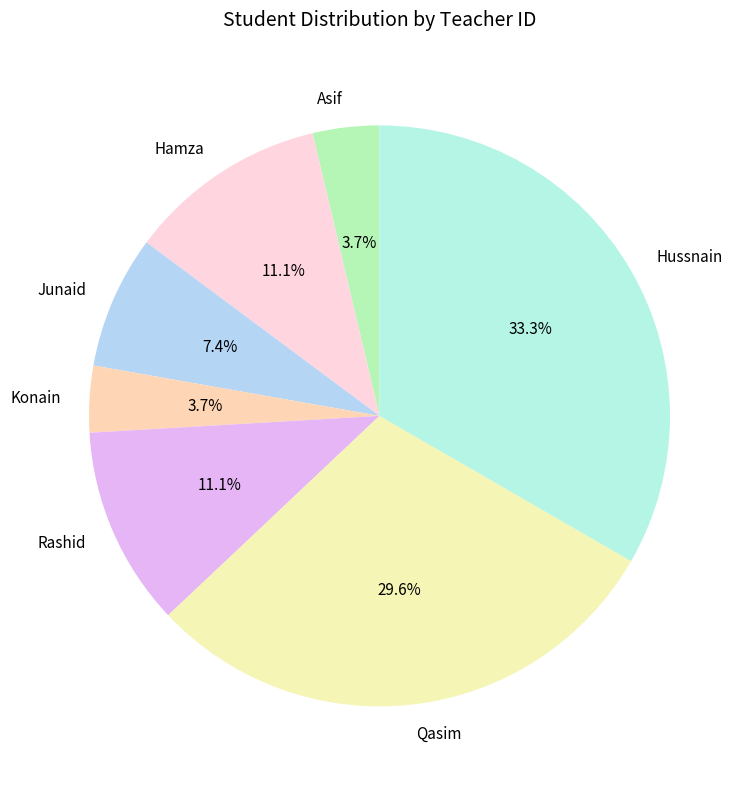

Count the number of slices in the pie.

7